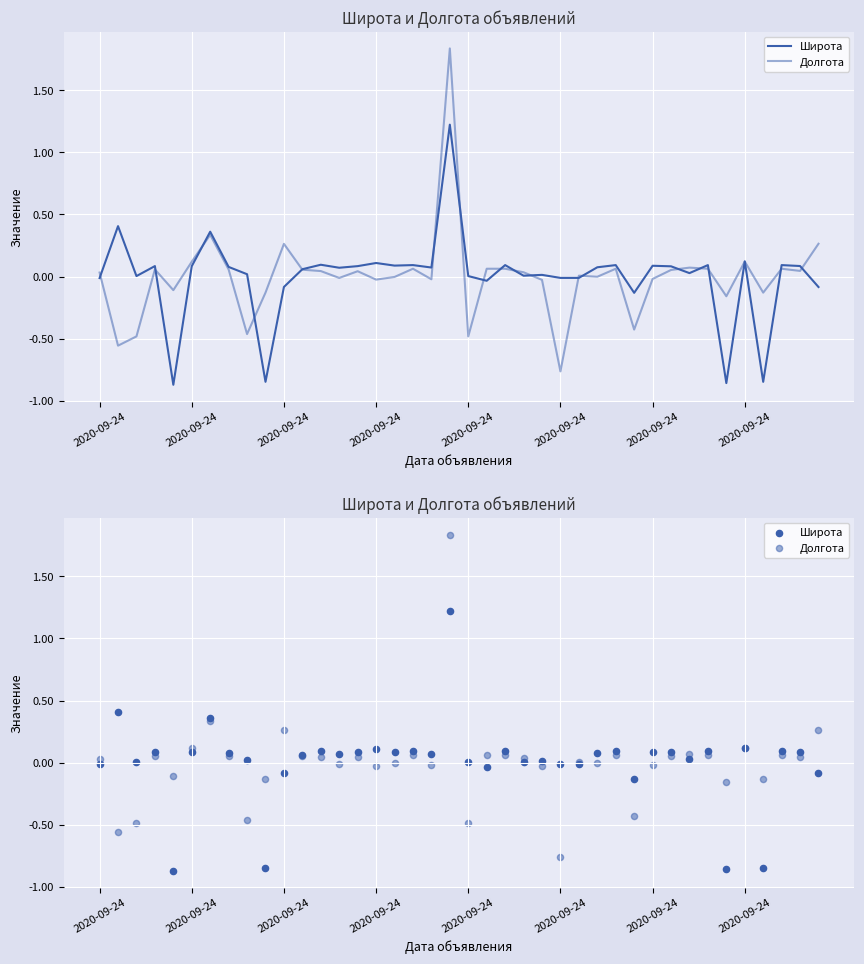

Which series has the largest total across all categories?

Долгота